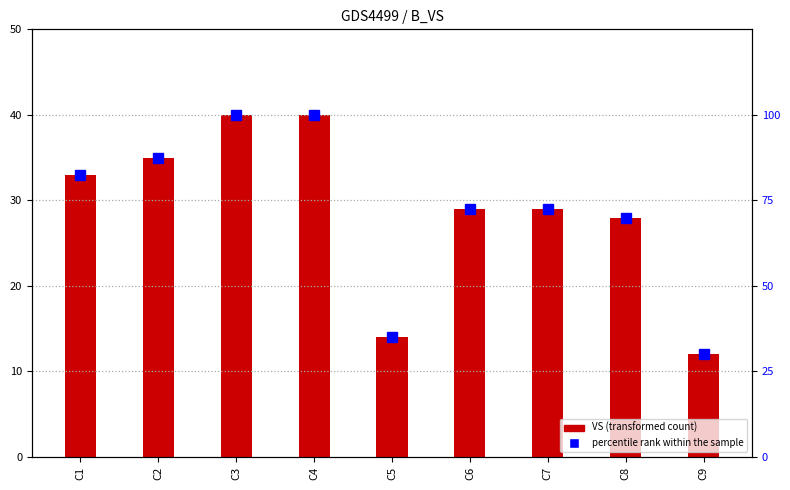

What is the maximum value for percentile rank within the sample?

100.0